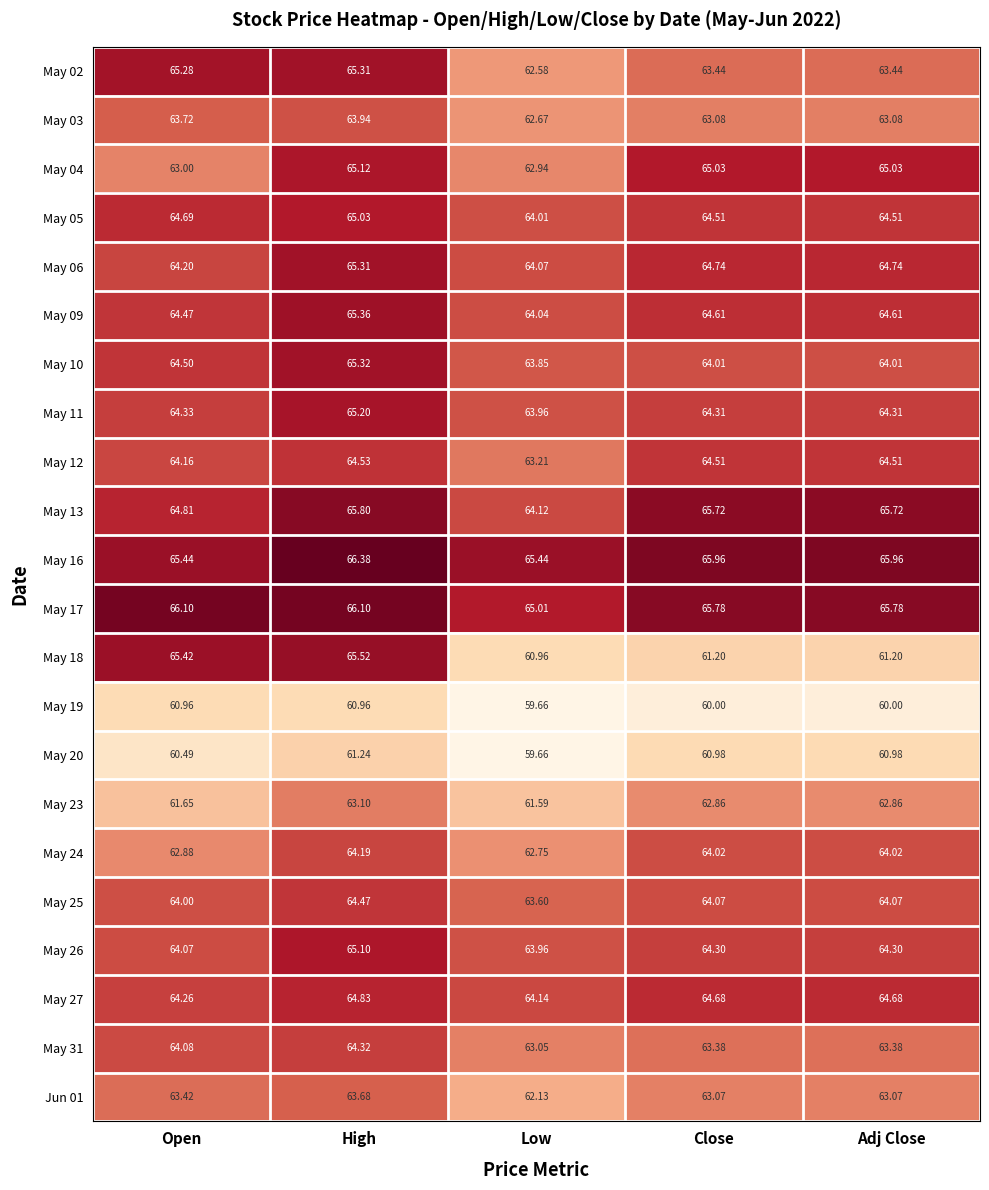

Is the value of May 31 at Open greater than the value of May 10 at High?

No